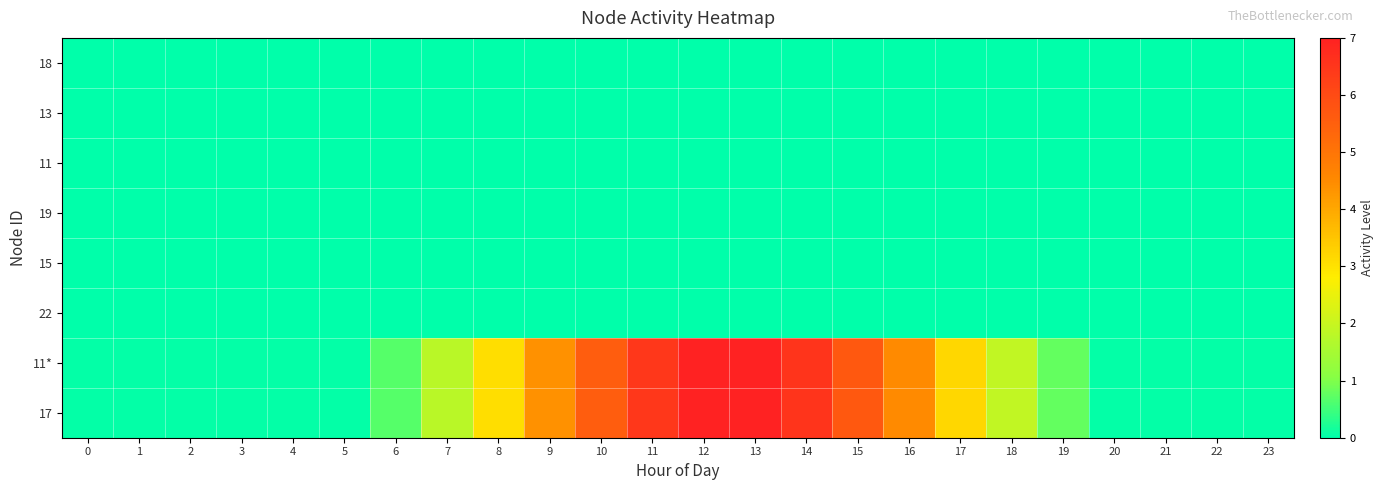

What is the greatest value displayed?

7.0